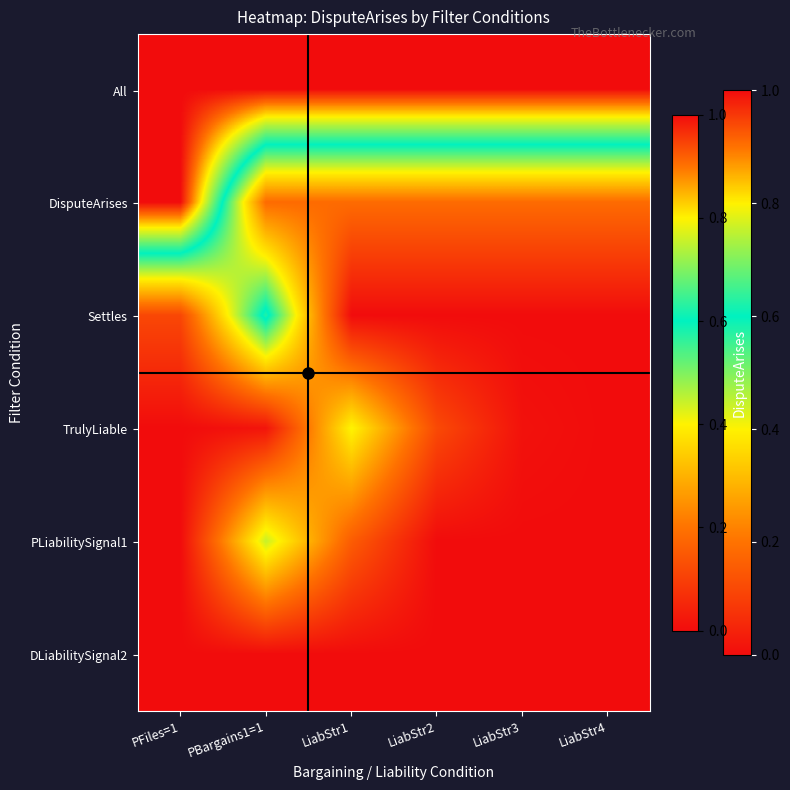

What is the maximum value shown in the chart?

1.0